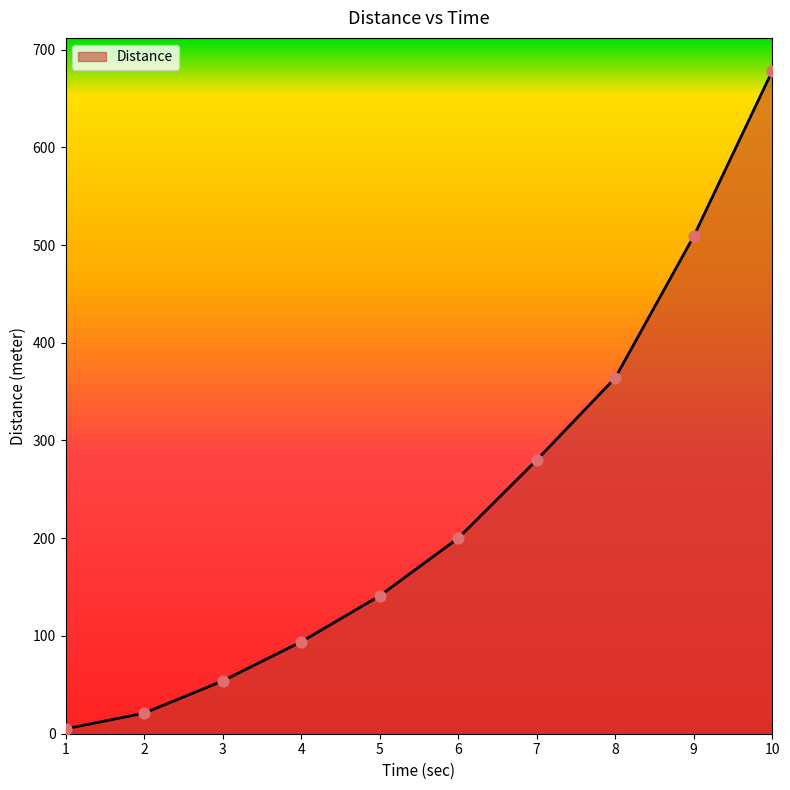

Between 1 and 6, which is larger?

6